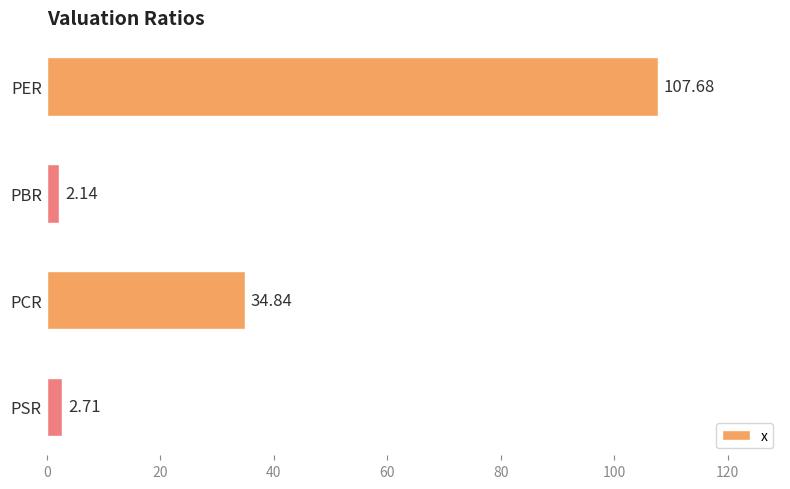

Which label corresponds to the largest value in the chart?

PER